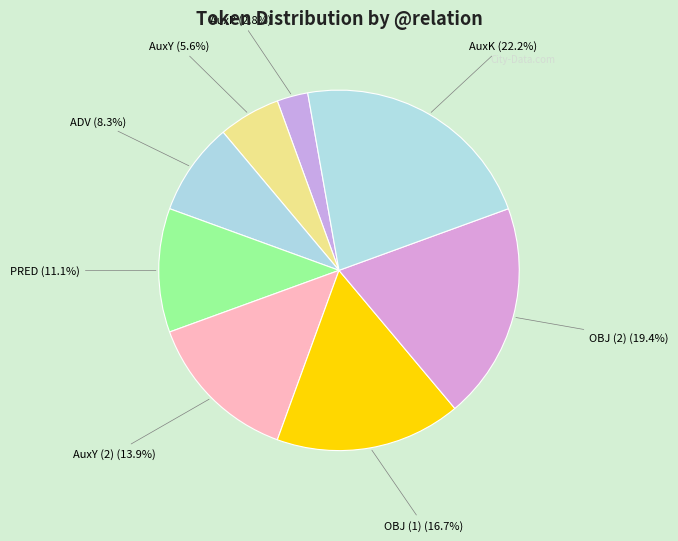

Which has a higher value, PRED (11.1%) or OBJ (2) (19.4%)?

OBJ (2) (19.4%)